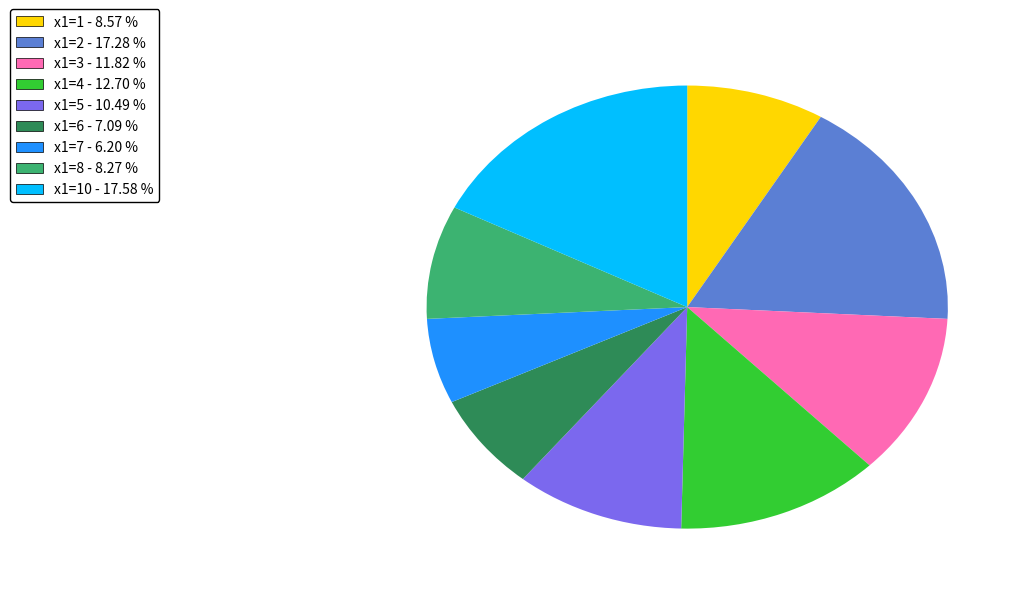

Which has a higher value, x1=4 - 12.70 % or x1=10 - 17.58 %?

x1=10 - 17.58 %